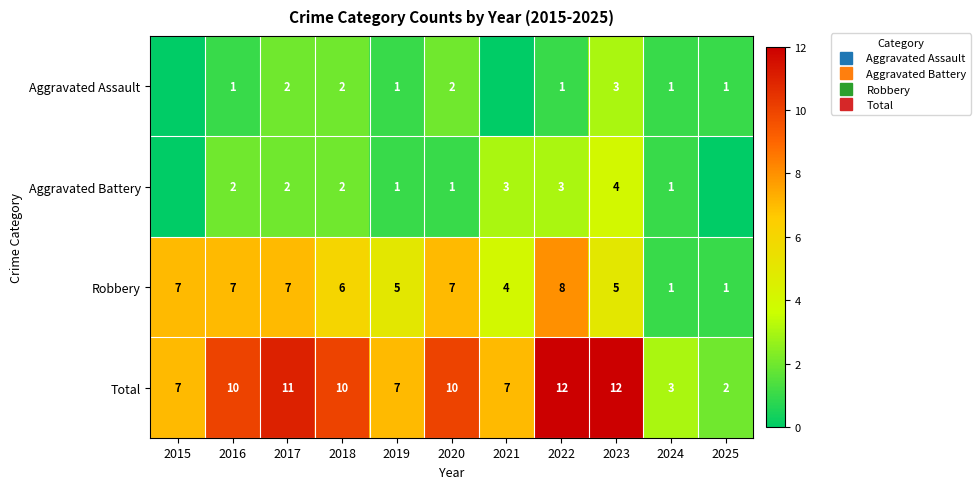

What is the sum of all Total values?

91